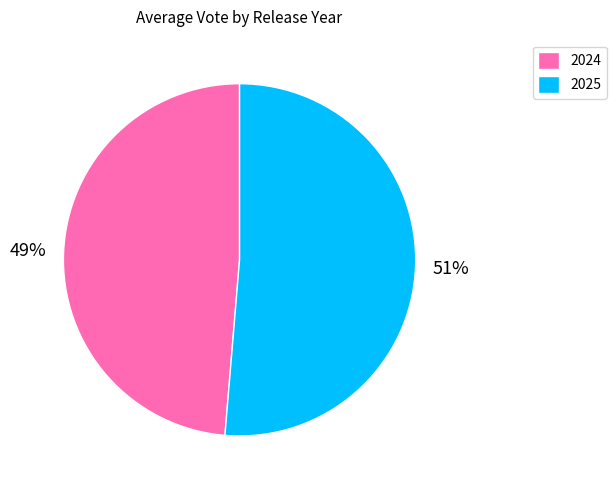

To the nearest percent, what portion does 2024 represent?

49%